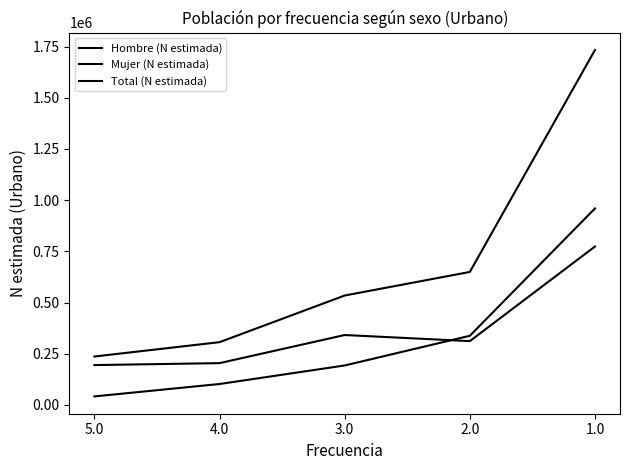

How many lines are shown in the chart?

3